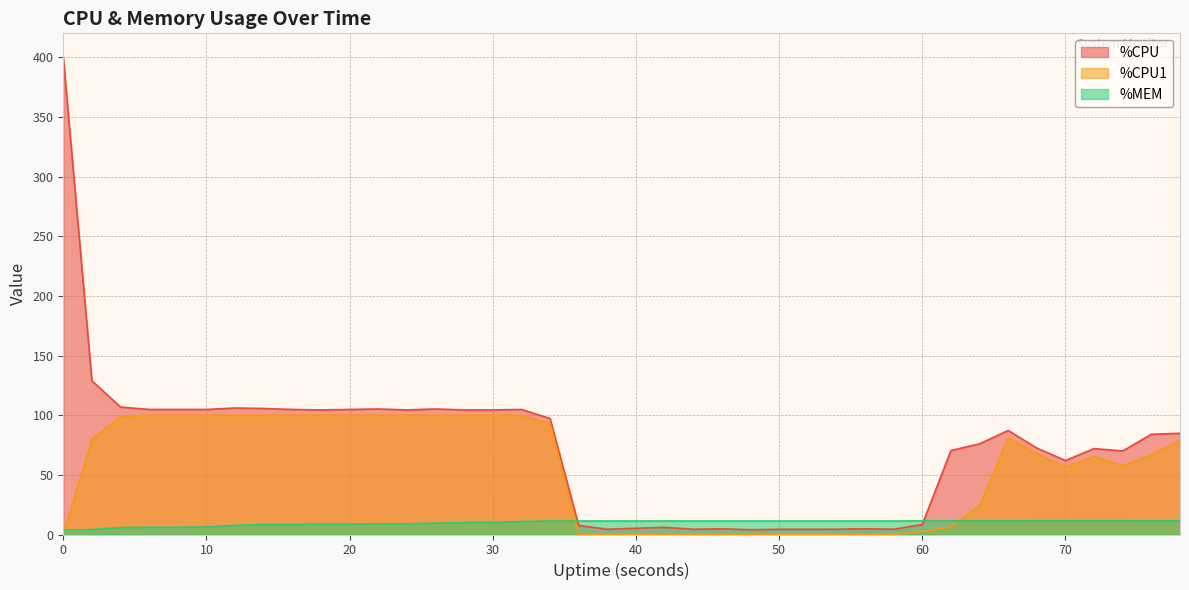

Does the chart have visible grid lines?

Yes